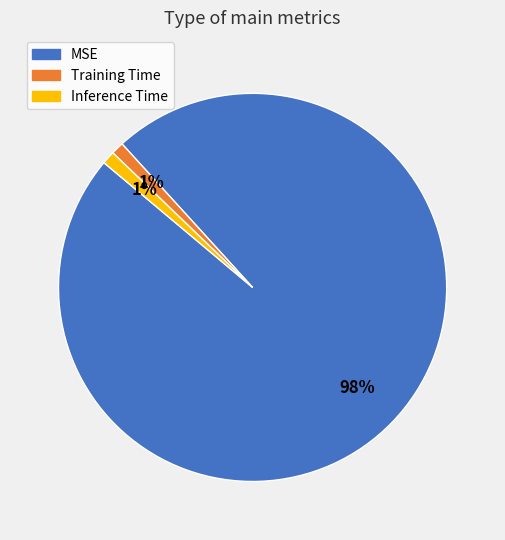

Combined, do MSE and Training Time account for over 50%?

Yes